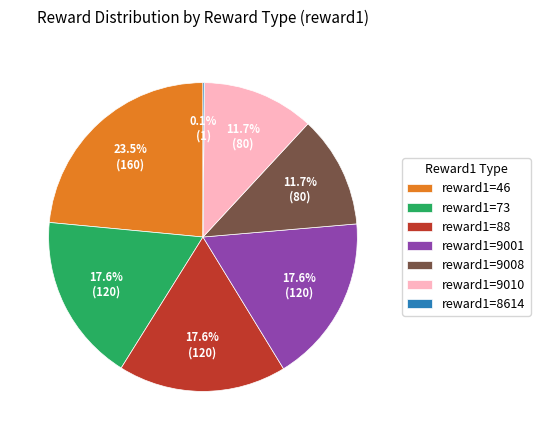

Between reward1=9001 and reward1=9010, which is larger?

reward1=9001